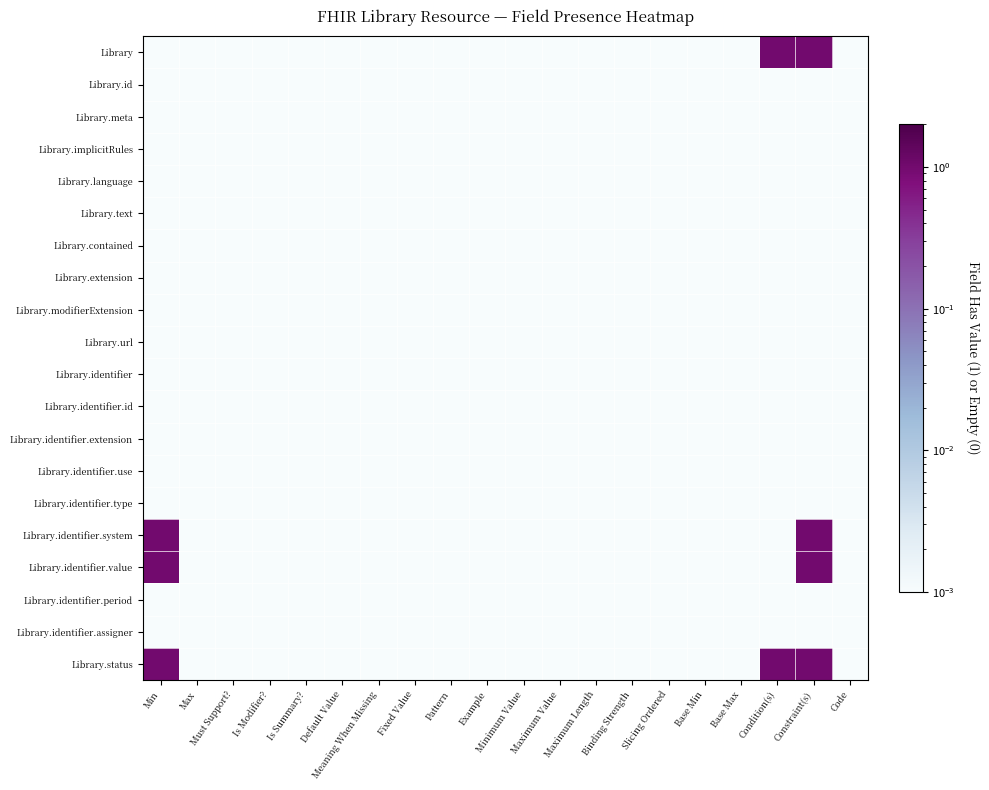

How many categories are shown in the chart?

20